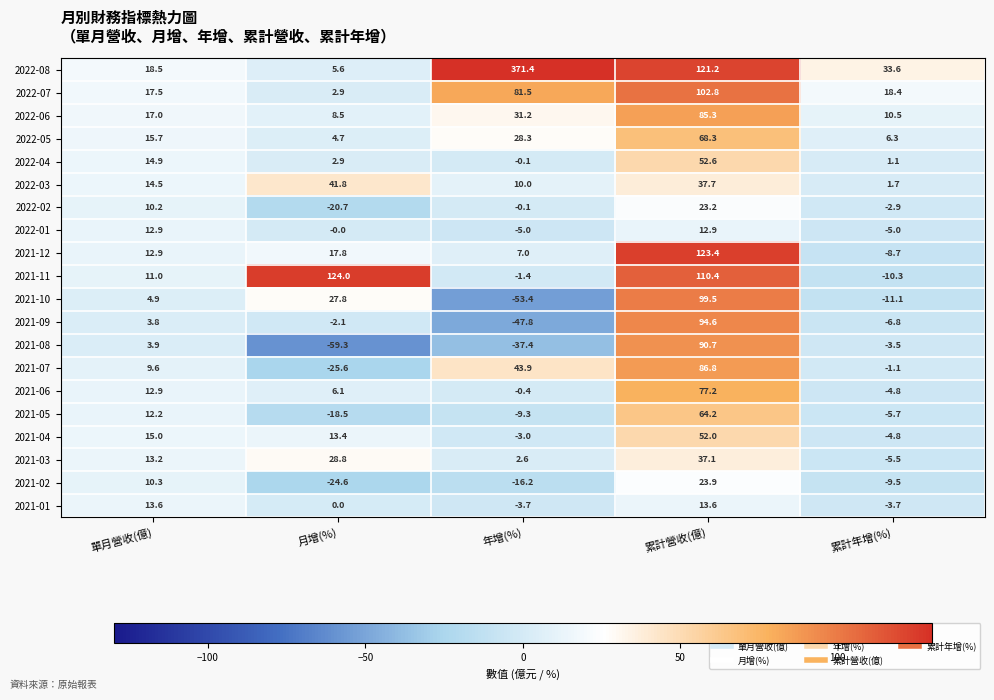

What is the difference between the highest and lowest values at 年增(%)?

424.8